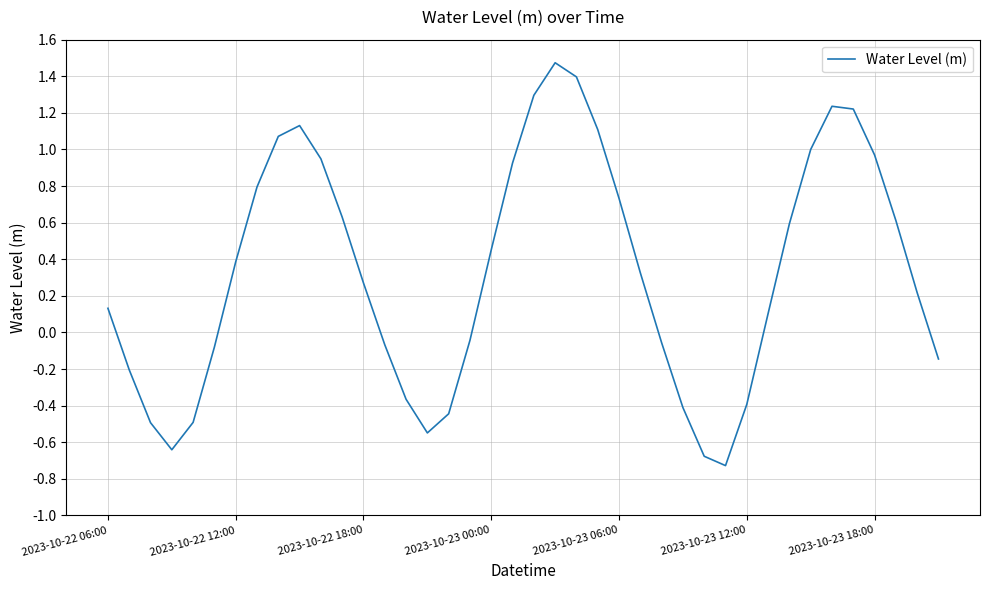

How many lines are shown in the chart?

1